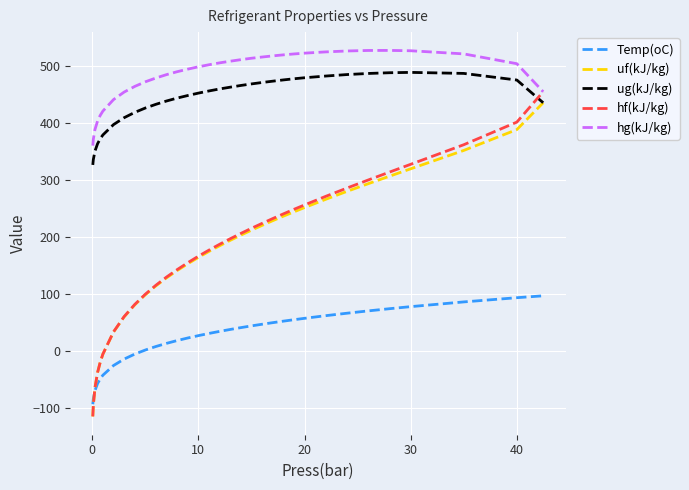

True or false: hg(kJ/kg) and Temp(oC) intersect in this chart.

False